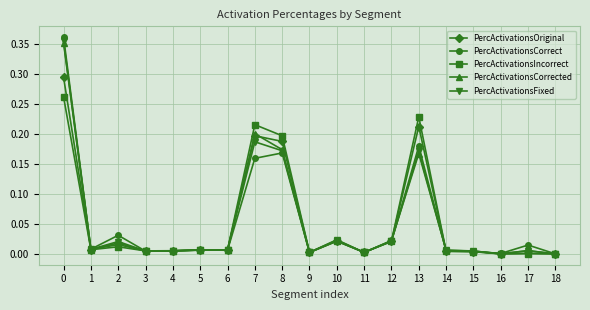

At which category does PercActivationsCorrect reach its first local valley?

1